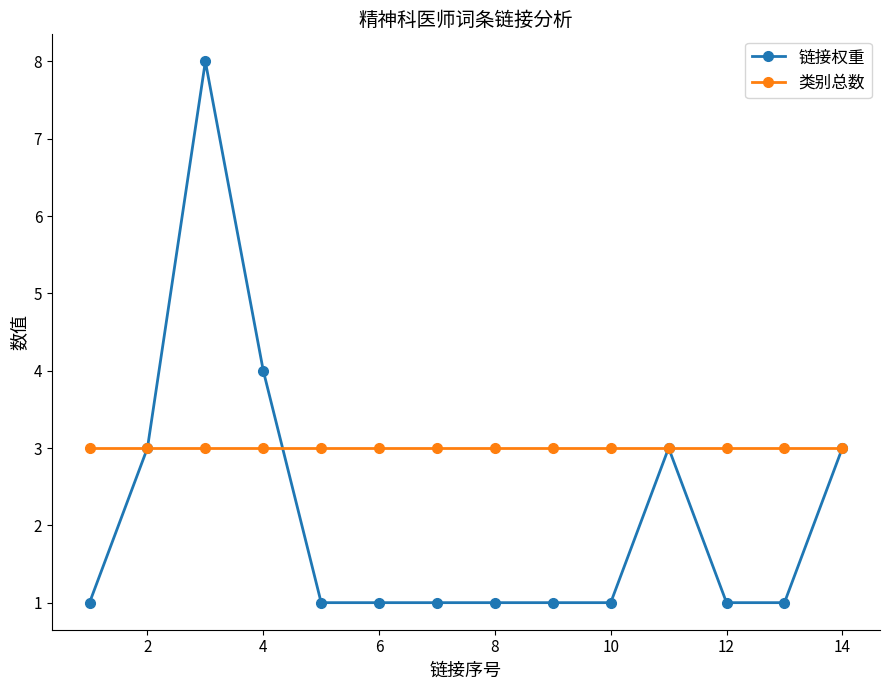

Which series has the widest spread of values?

链接权重